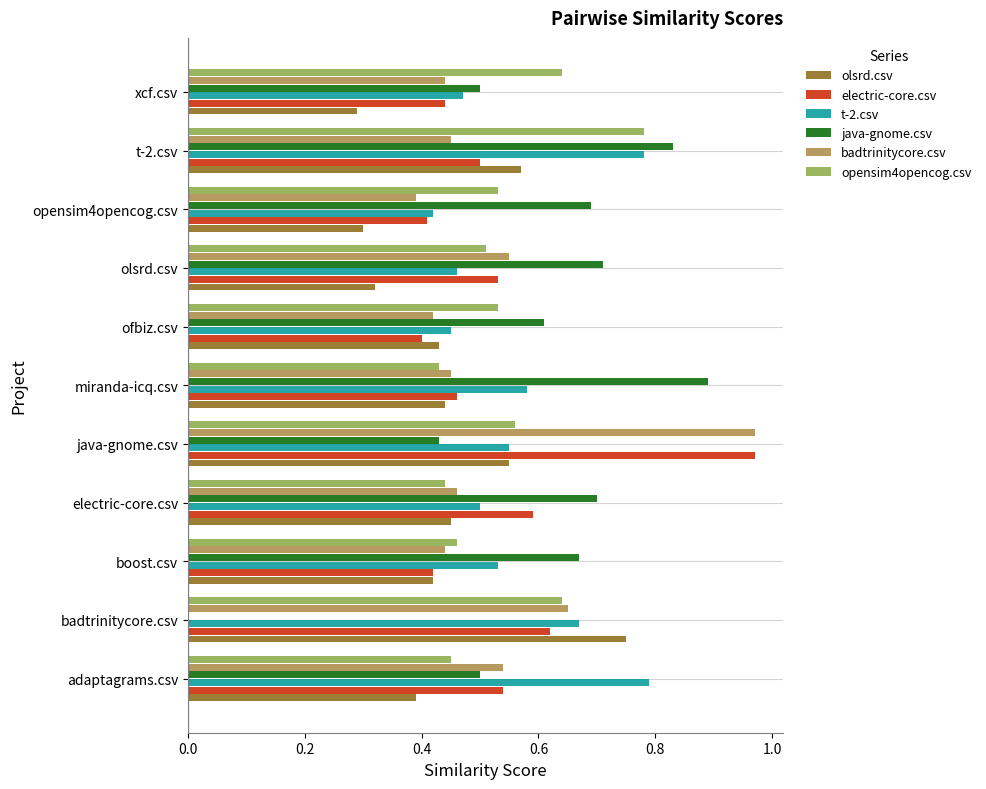

Which category has the highest value in the electric-core.csv series?

java-gnome.csv